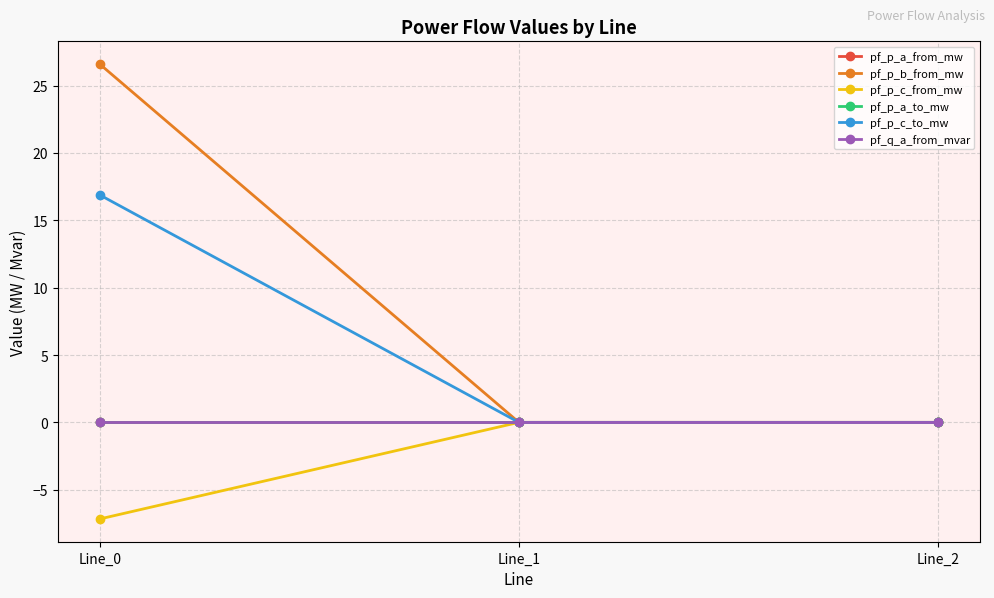

Reading left to right, list all the values displayed in this chart.

pf_p_a_from_mw: -0.0	0.0	-0.0
pf_p_b_from_mw: 26.6	-0.0	-0.0
pf_p_c_from_mw: -7.2	0.0	-0.0
pf_p_a_to_mw: 0.0	-0.0	0.0
pf_p_c_to_mw: 16.9	0.0	0.0
pf_q_a_from_mvar: -0.0	-0.0	0.0